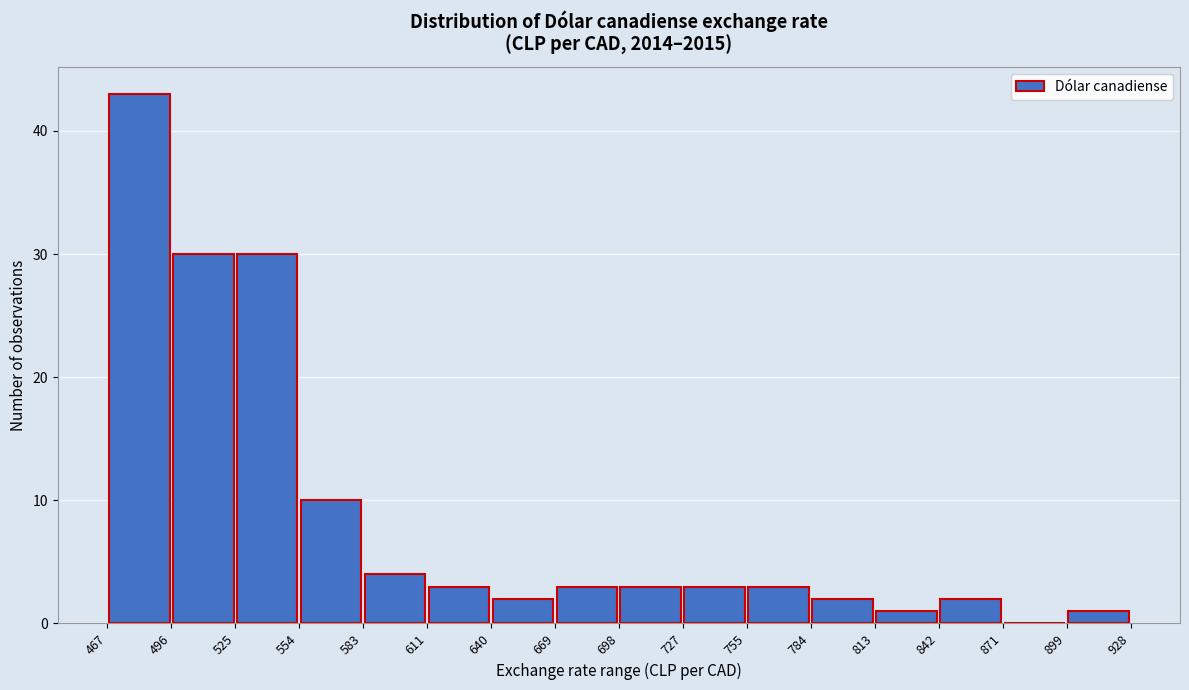

Over which range of the x-axis is the bar tallest?

467 to 496